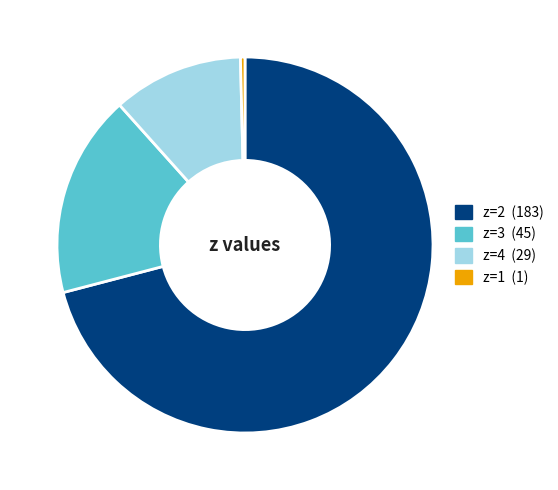

Do z=1 and z=2 together represent more than half of the pie?

Yes